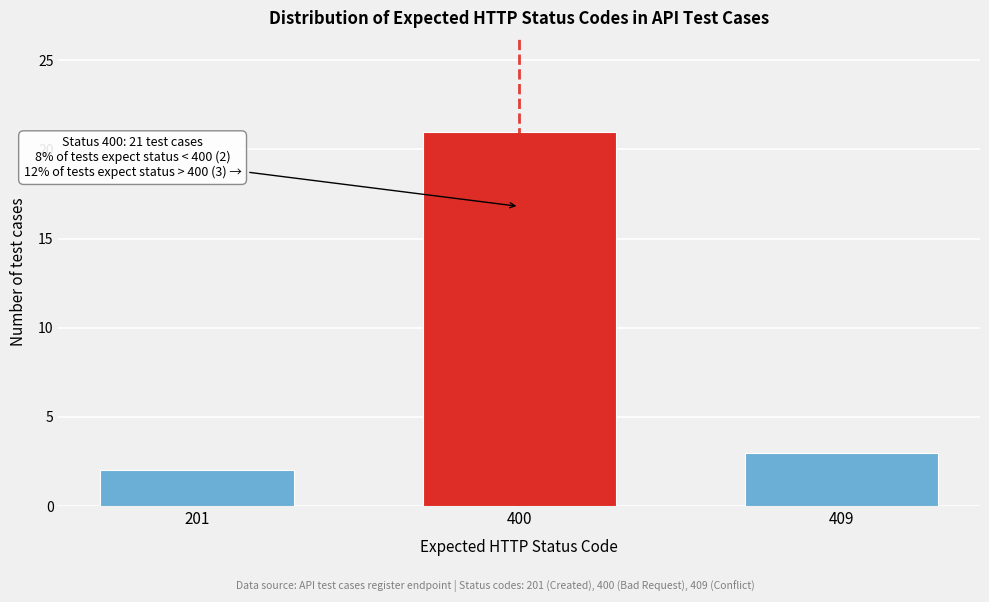

Reading left to right, what are all the values shown in this chart?

2	21	3